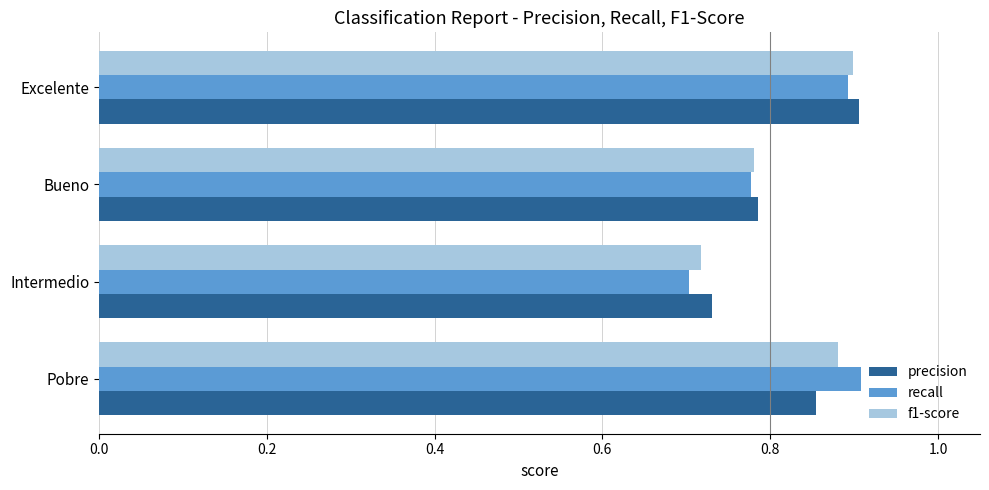

Is the value of precision at Bueno greater than the value of recall at Pobre?

No